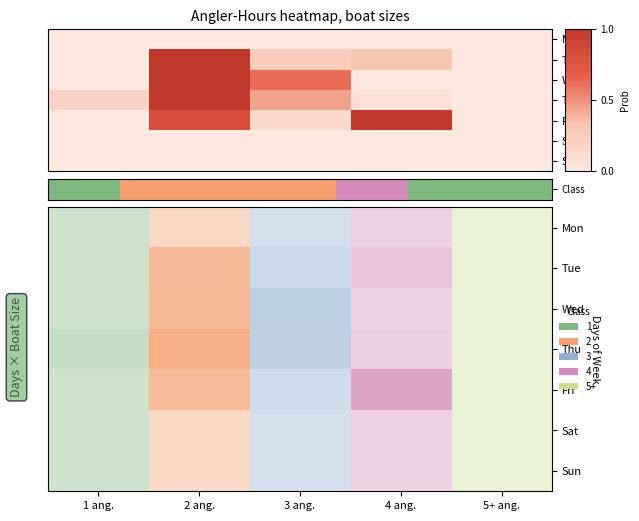

What is the total value across all series at 2 ang.?

3.8